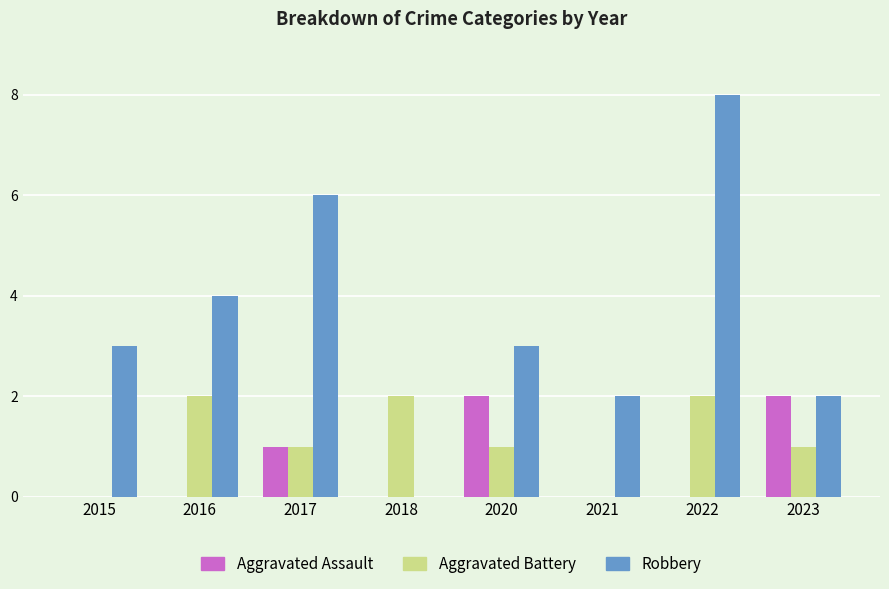

At which category does the chart reach its peak across all series?

2022